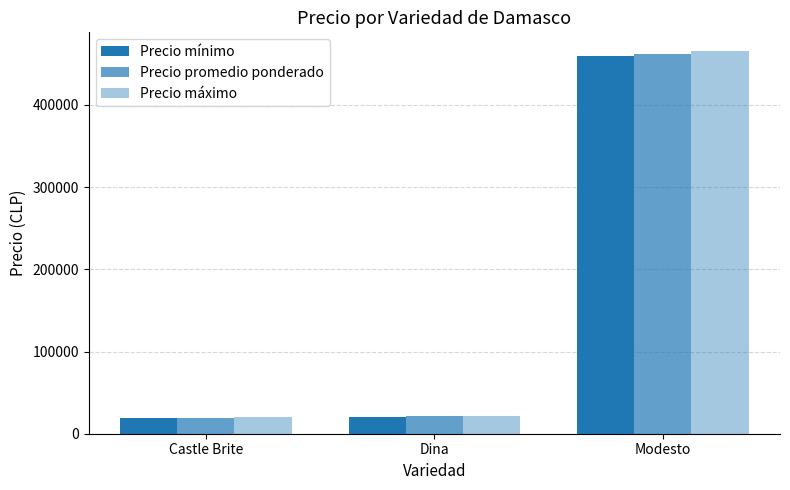

How many bars are there in each group?

3